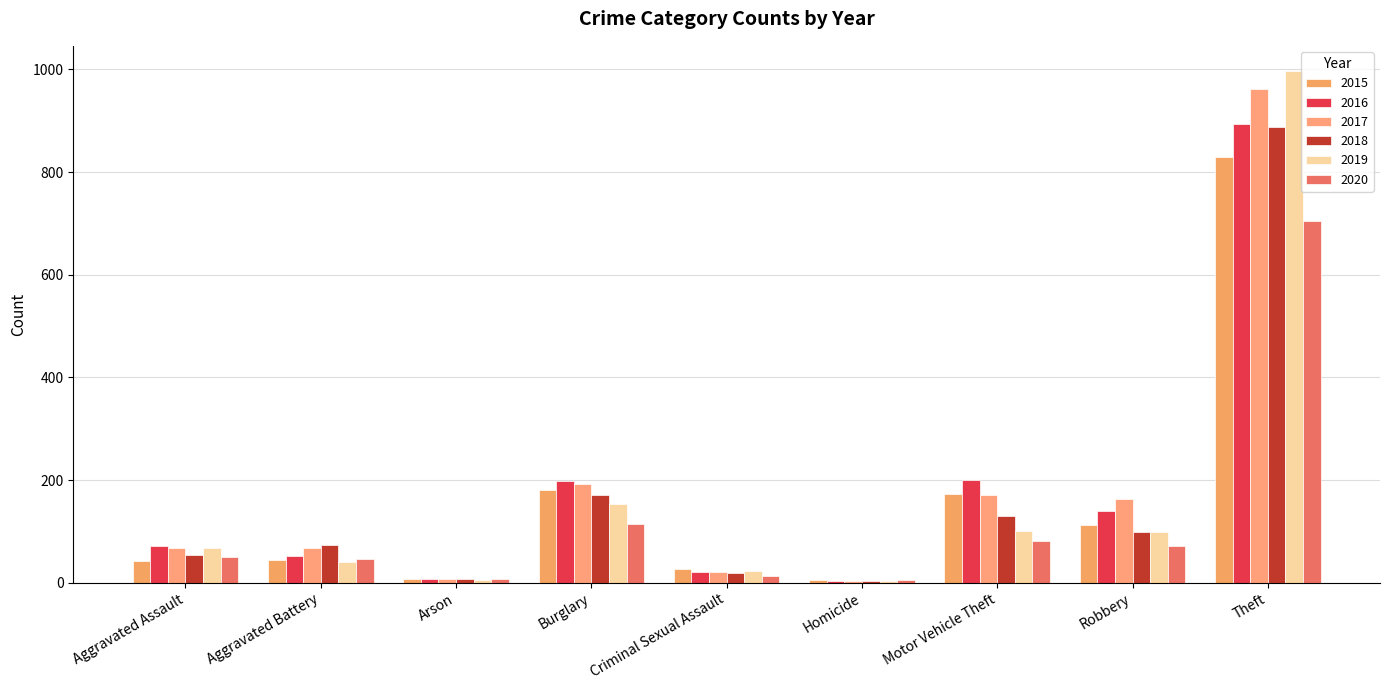

The value of 2020 at Homicide is 3. True or false?

False